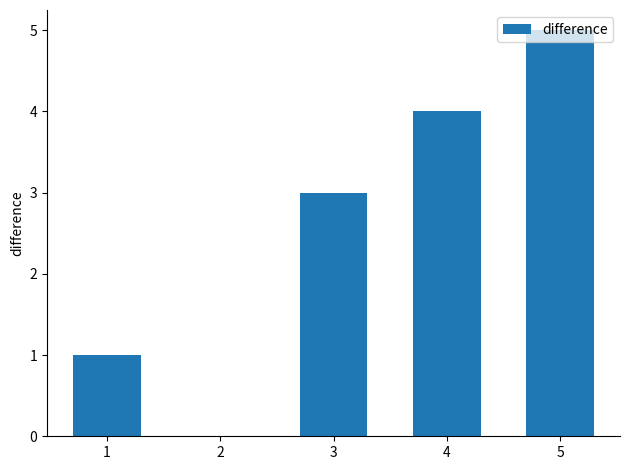

What is the difference between the values at 0 and 2?

3